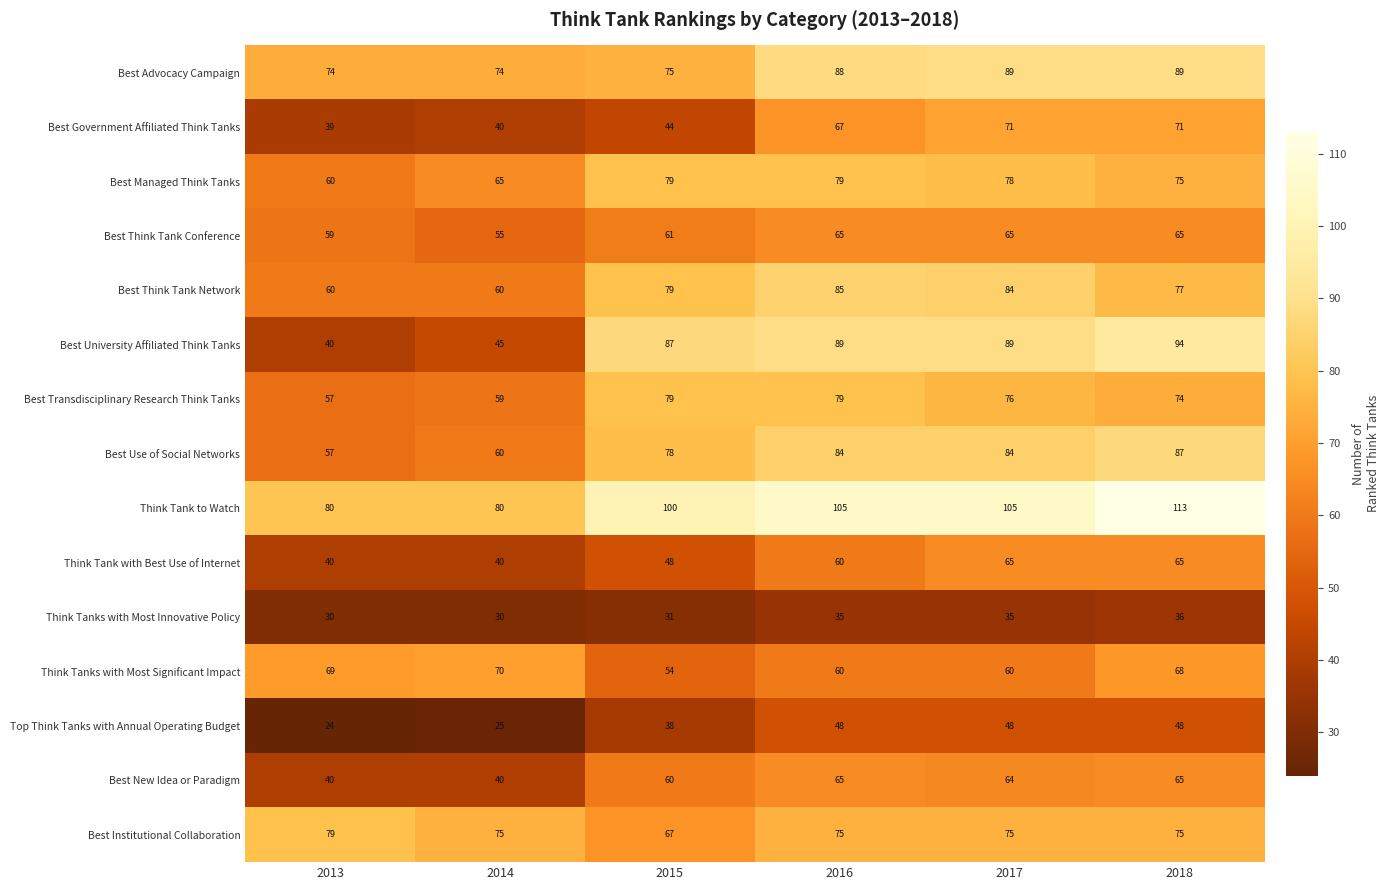

Which series changed the most between 2015 and 2018?

Best Government Affiliated Think Tanks